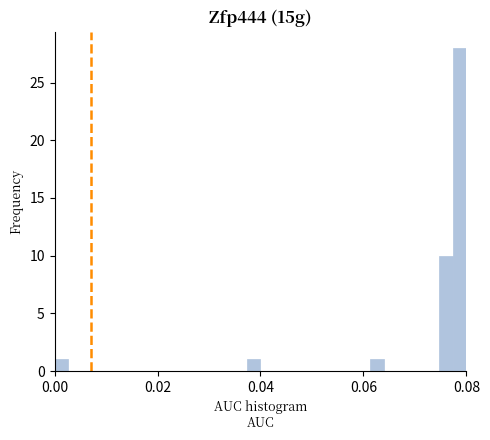

Around what value on the x-axis is the tallest bar? Give the approximate position of its centre, as read against the axis.

0.078